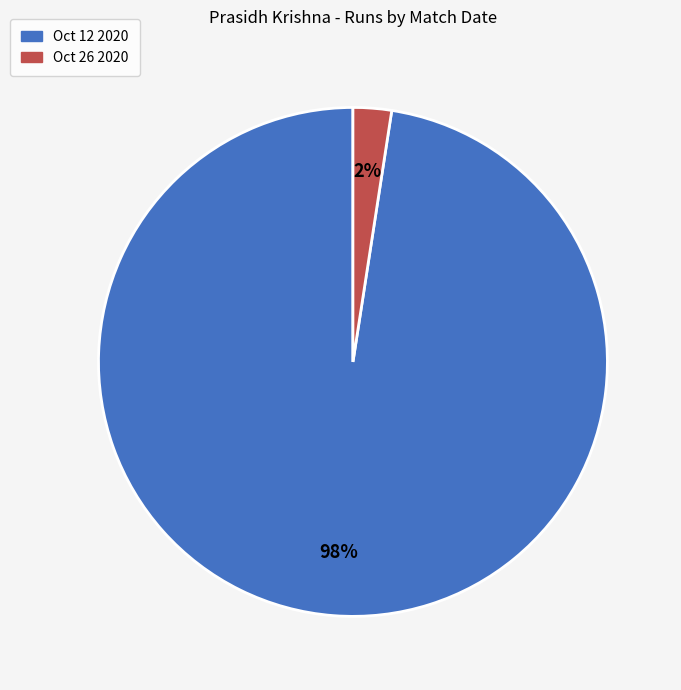

What is the smallest slice in the pie chart?

Oct 26 2020